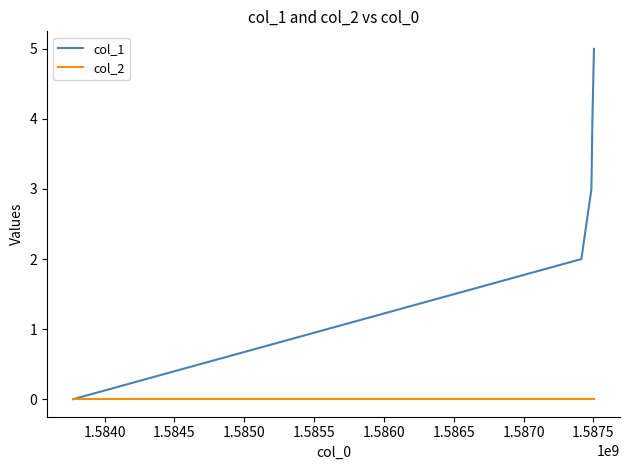

Rank the series by their maximum value, from highest to lowest.

col_1, col_2